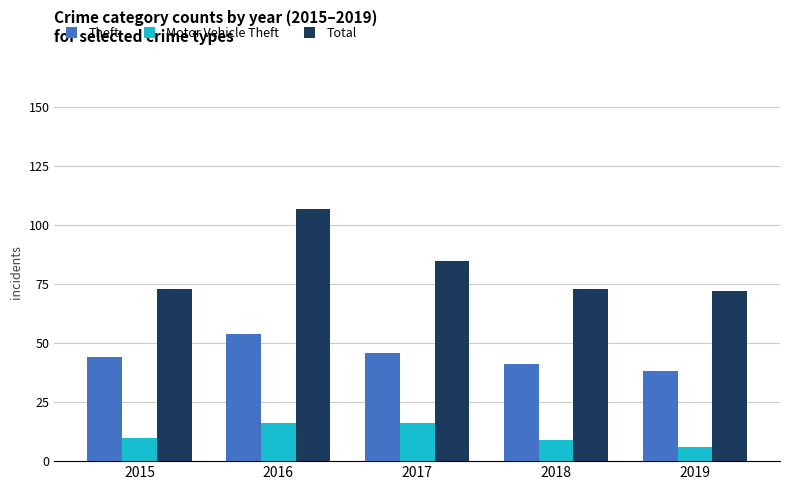

At how many categories does at least one series exceed 78?

2